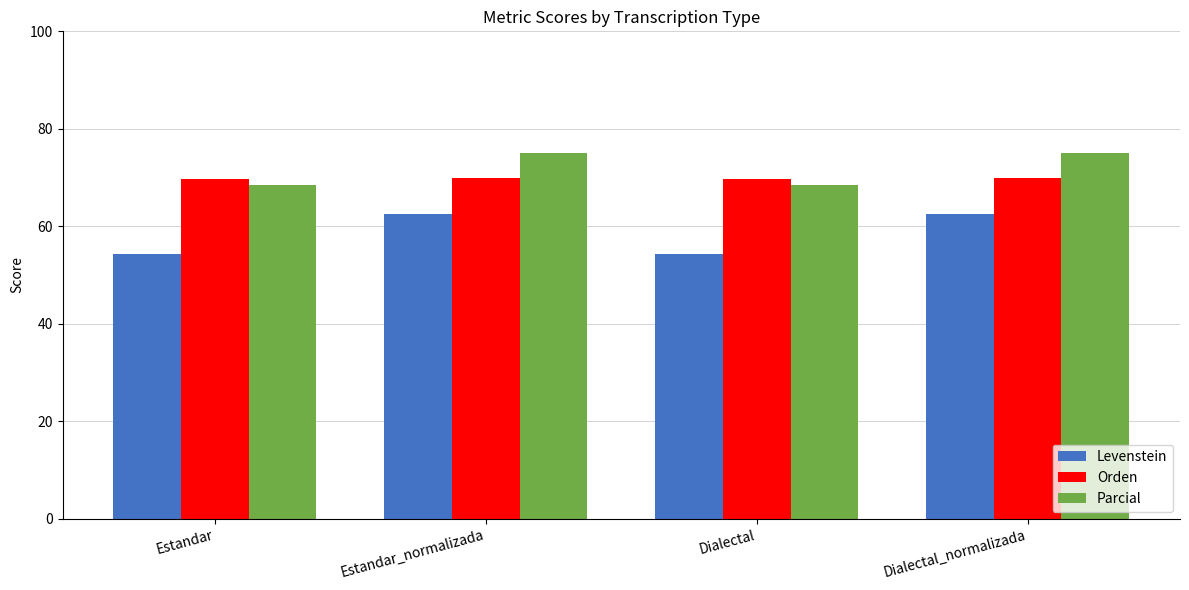

What is the sum of all Parcial values?

287.0